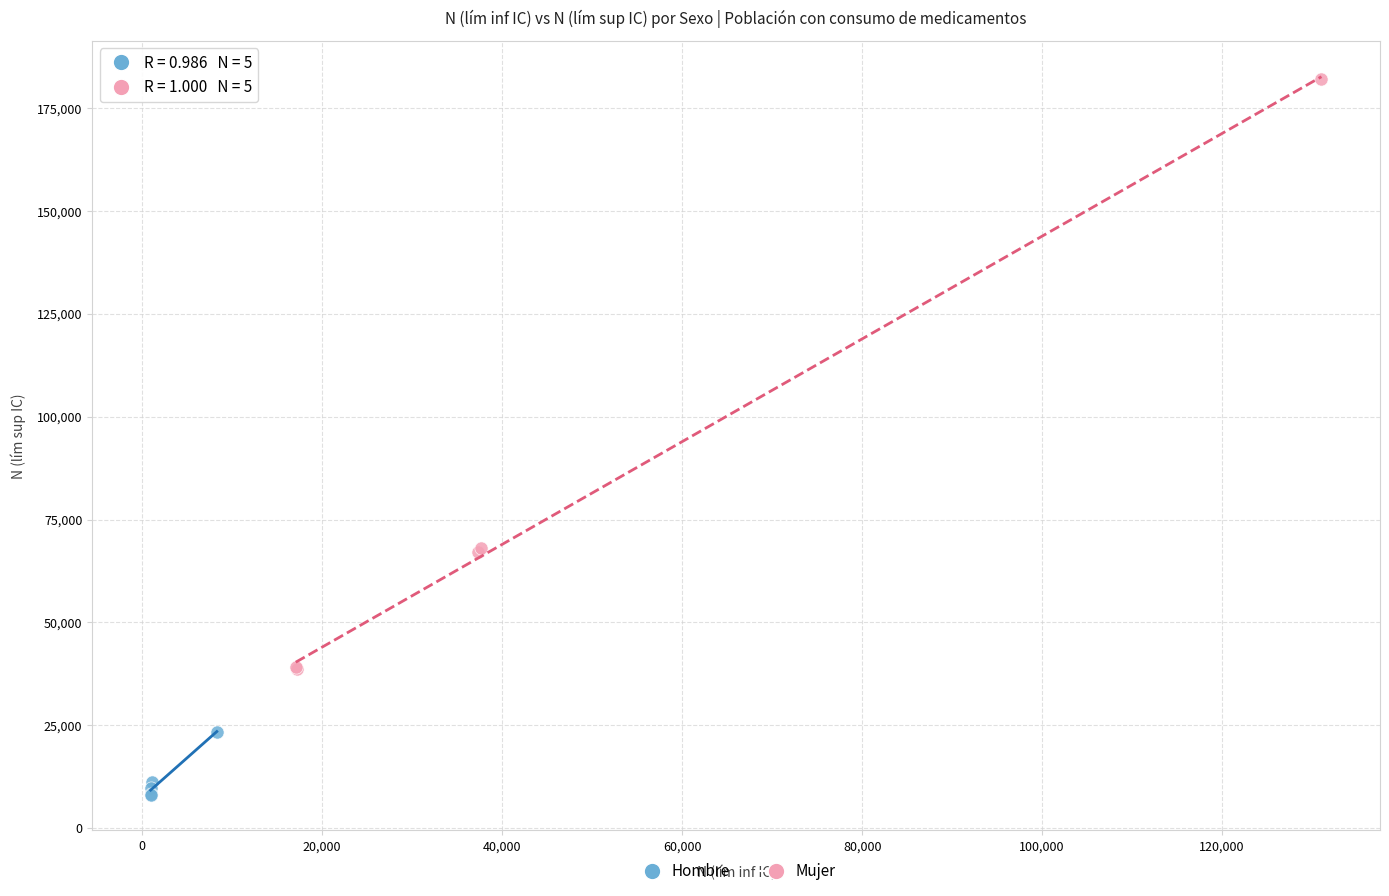

Which series has the widest spread of Y values?

Mujer